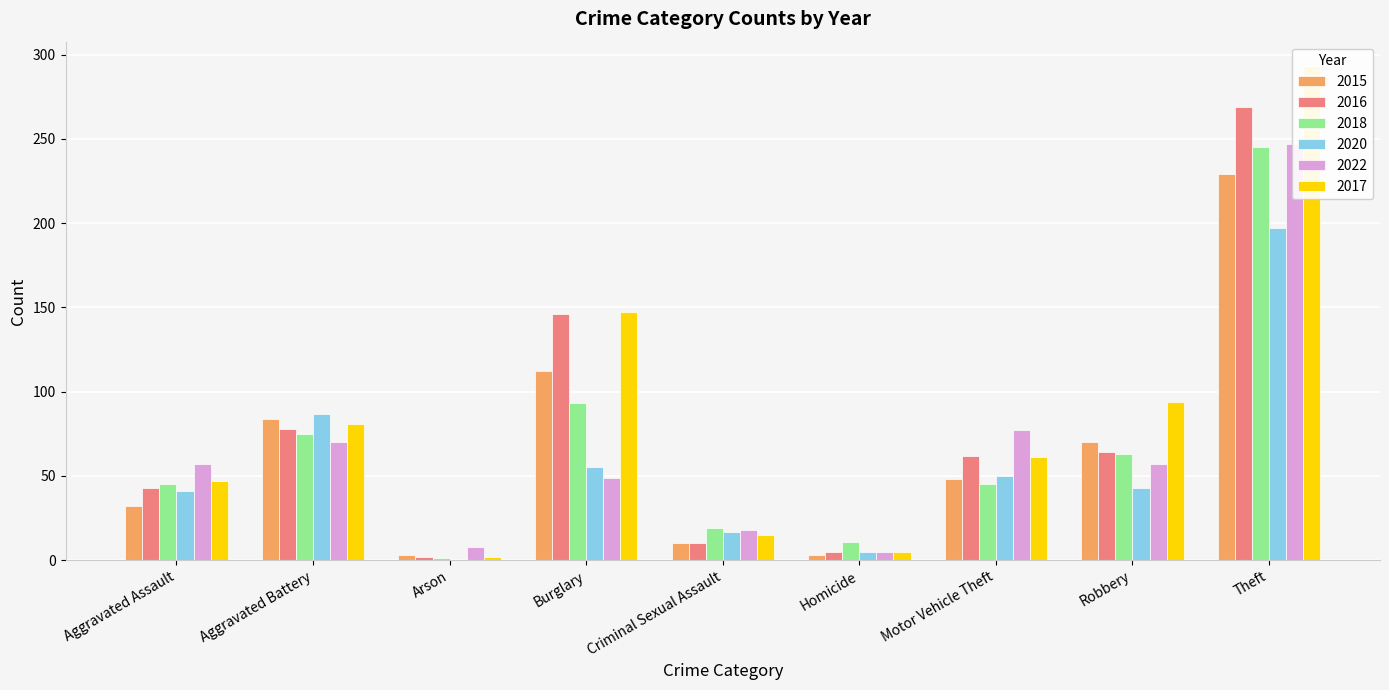

Rank the series by their maximum value, from highest to lowest.

2017, 2016, 2022, 2018, 2015, 2020